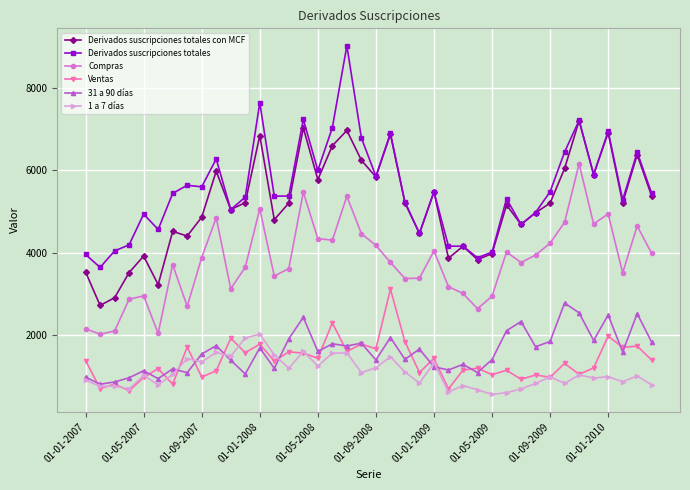

True or false: Compras and 31 a 90 días cross at least once.

False